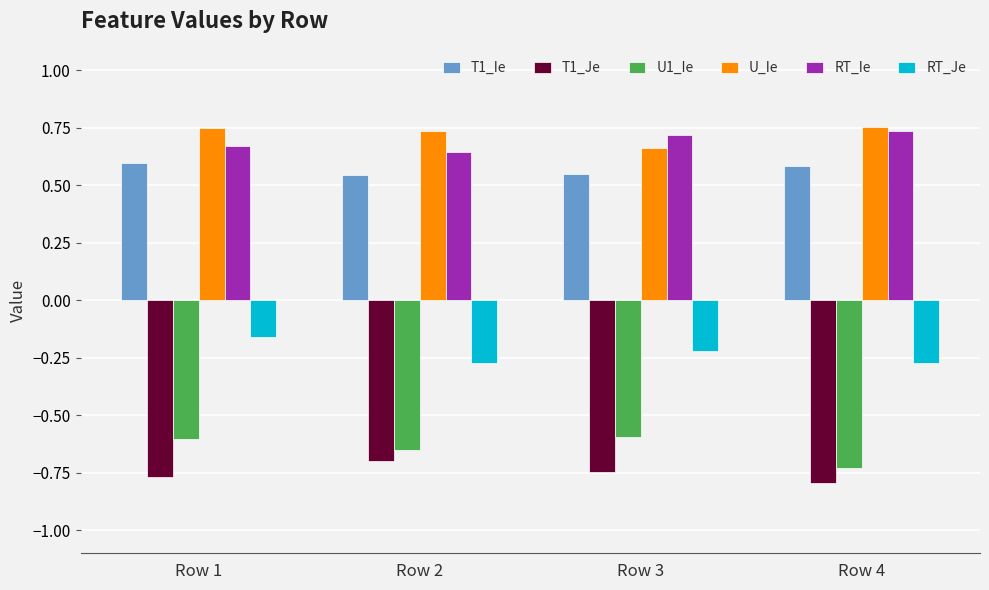

How many U_Ie values are between 0 and 1?

4